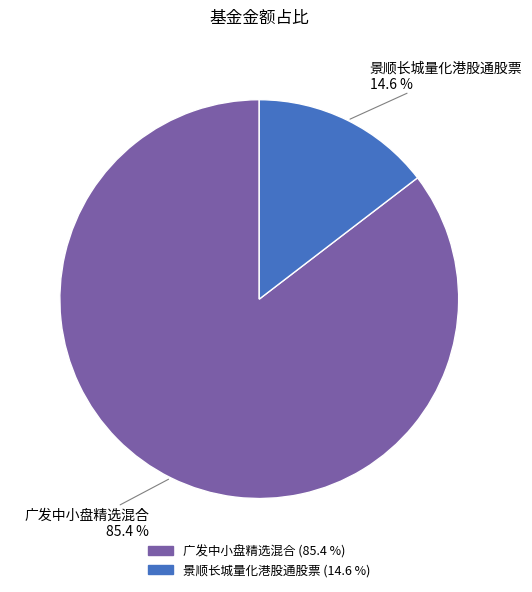

Count the number of slices in the pie.

2